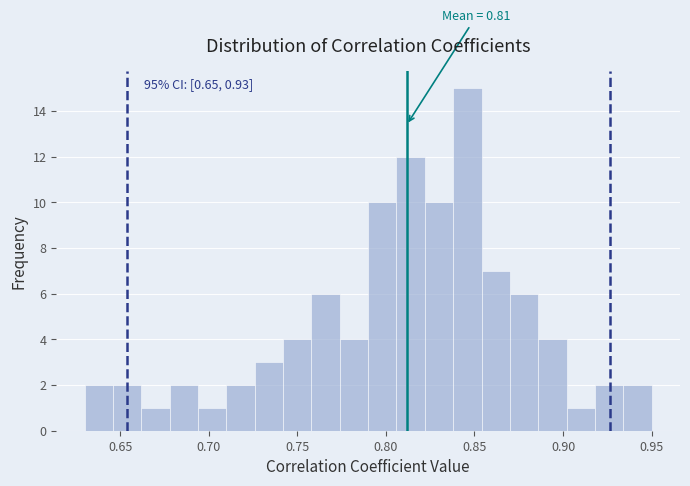

Read against the x-axis, roughly where is the centre of the tallest bar?

0.845